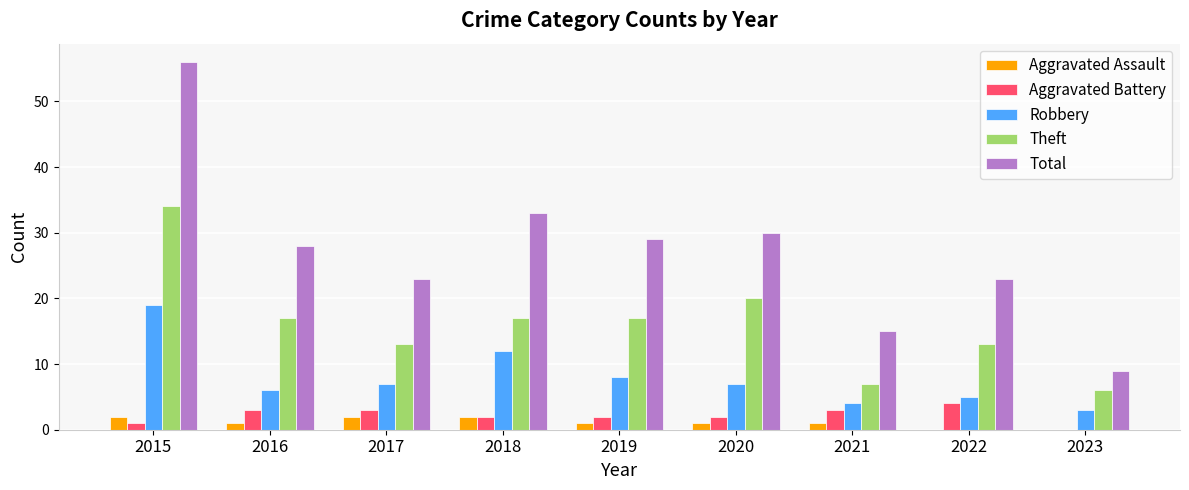

Which series changed the most between 2021 and 2022?

Total